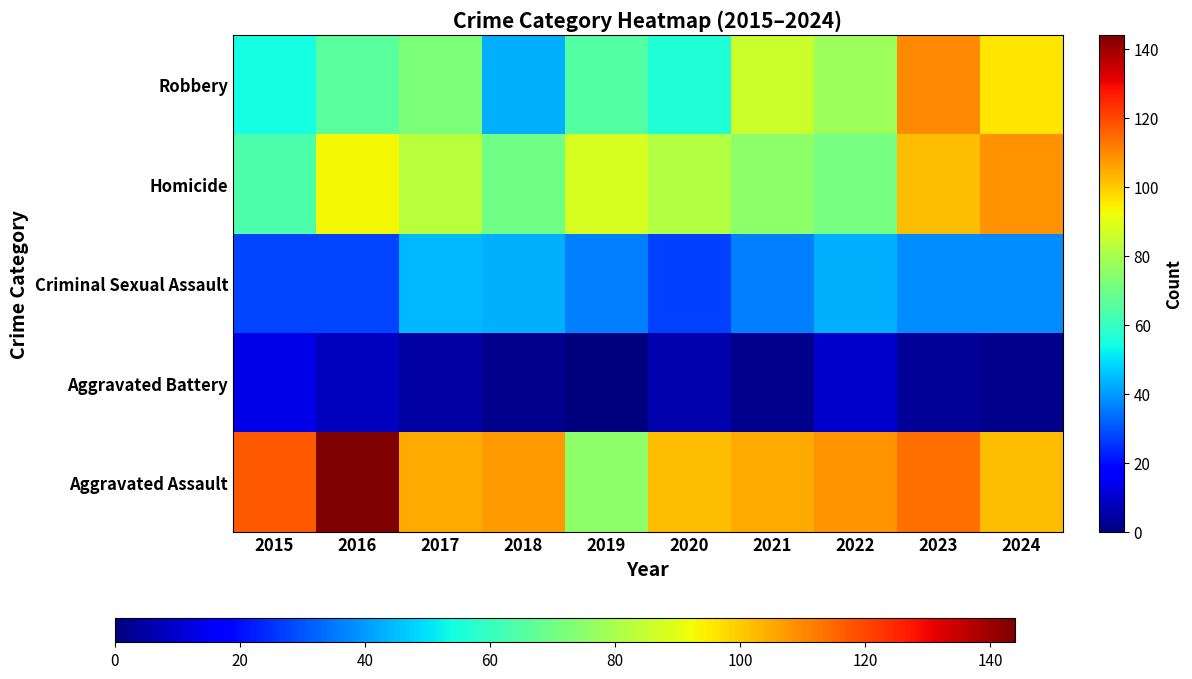

Reading right to left, what are all the values shown in this chart?

Robbery: 2024=96	2023=110	2022=78	2021=86	2020=56	2019=65	2018=43	2017=72	2016=66	2015=54
Homicide: 2024=108	2023=102	2022=71	2021=75	2020=82	2019=88	2018=70	2017=83	2016=93	2015=64
Criminal Sexual Assault: 2024=38	2023=38	2022=43	2021=36	2020=27	2019=36	2018=43	2017=44	2016=28	2015=28
Aggravated Battery: 2024=2	2023=3	2022=10	2021=2	2020=6	2019=0	2018=2	2017=5	2016=8	2015=13
Aggravated Assault: 2024=102	2023=114	2022=108	2021=105	2020=102	2019=75	2018=107	2017=105	2016=144	2015=117